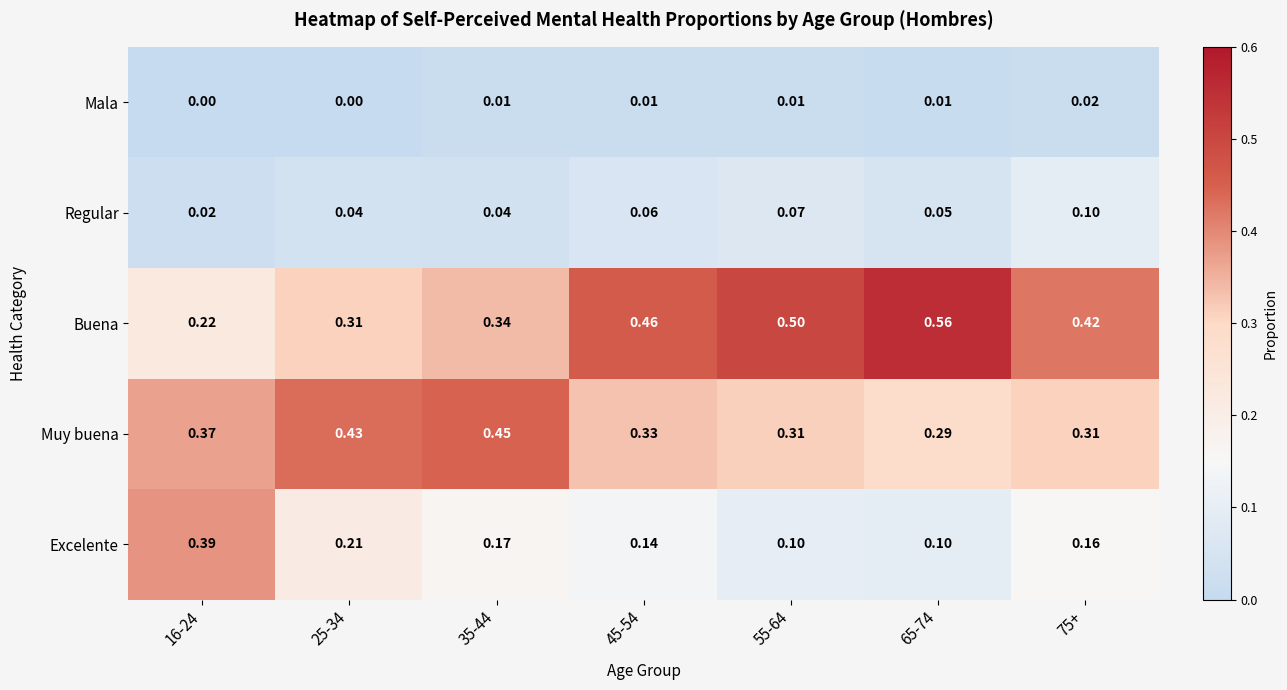

Which series has the largest total across all categories?

Buena